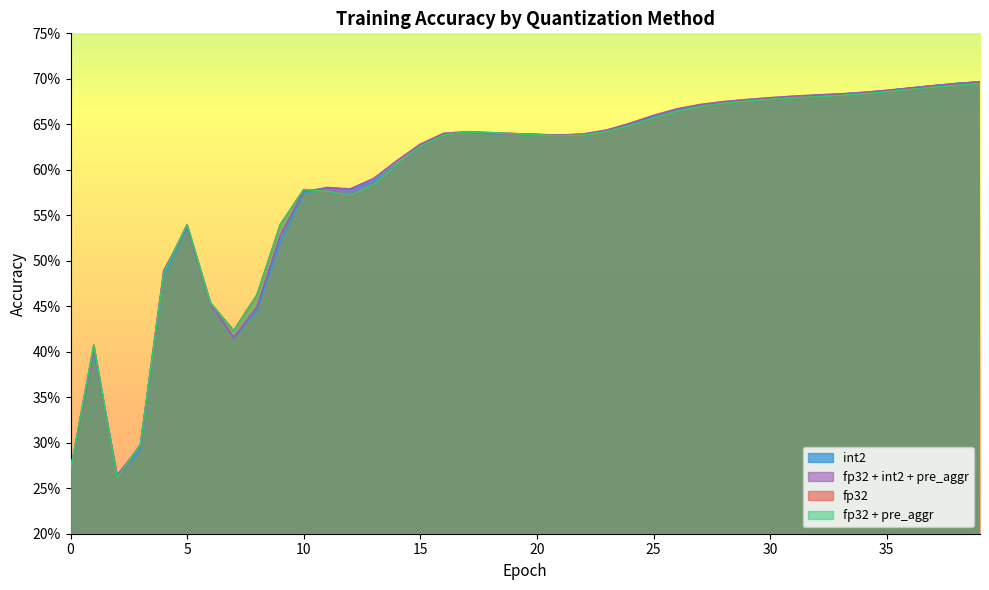

Which label corresponds to the smallest value in the chart?

2